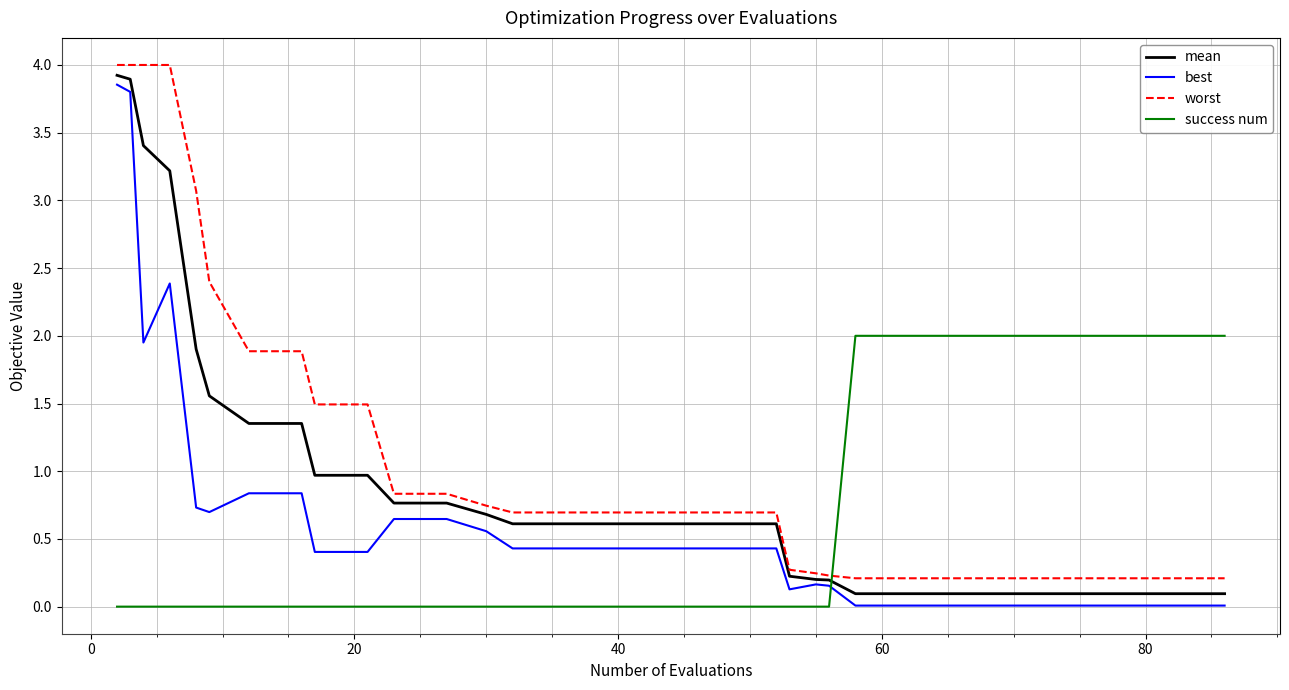

Does the chart display data point markers on the line(s)?

No